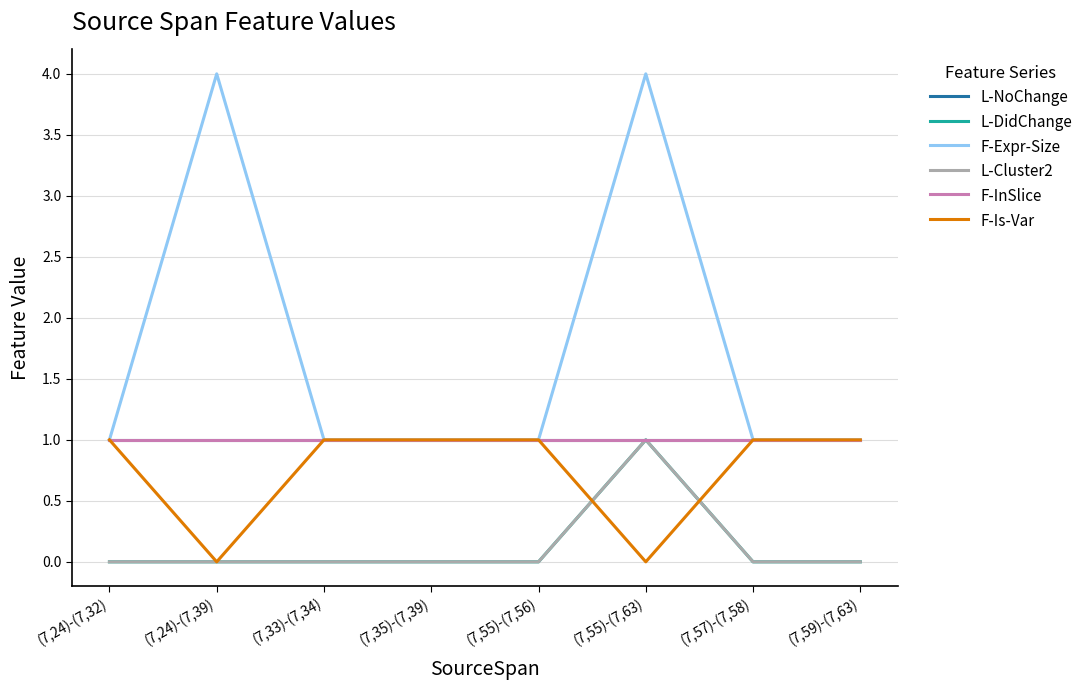

What is the sum of all F-Is-Var values?

6